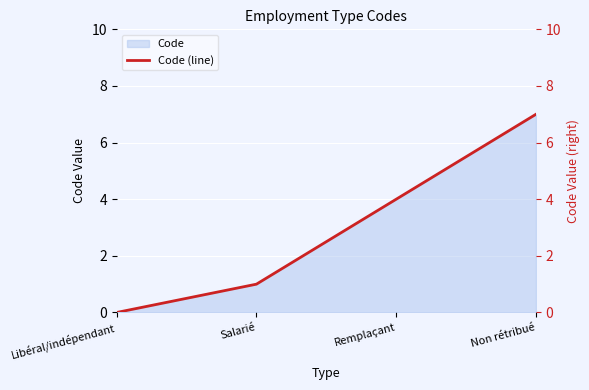

How many values are below 4?

2